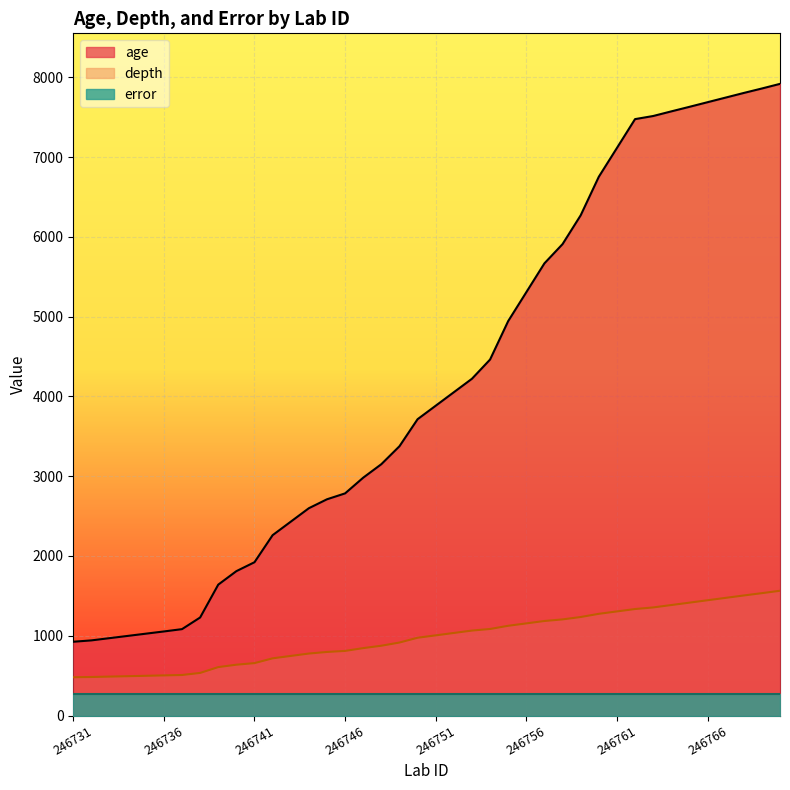

Is the value of depth at 246733 greater than the value of age at 246745?

No